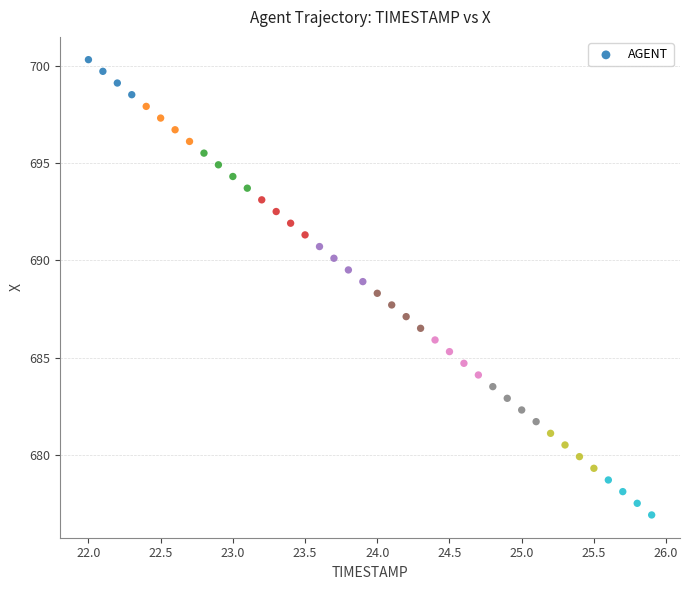

What is the range of Y values (max minus min)?

23.4